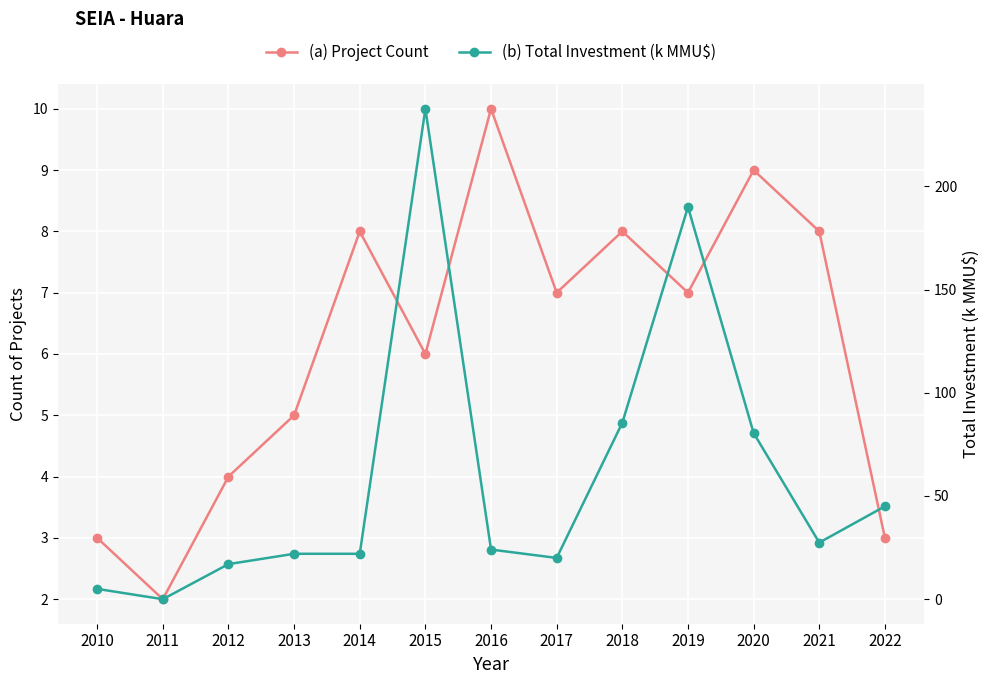

What is the value of the (b) Total Investment (k MMU$) point at the 11th from the left?

80.5